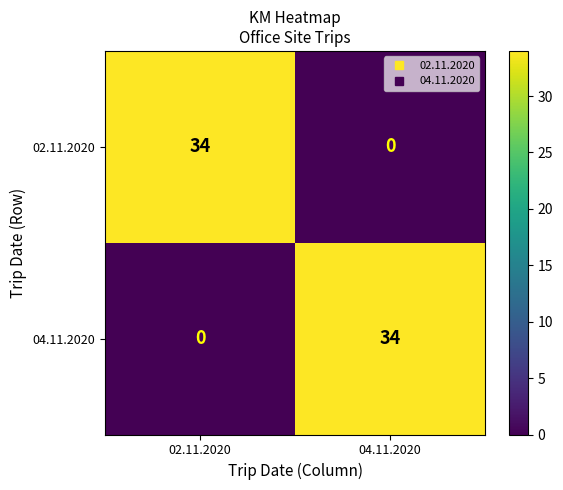

What is the total value across all series at 04.11.2020?

34